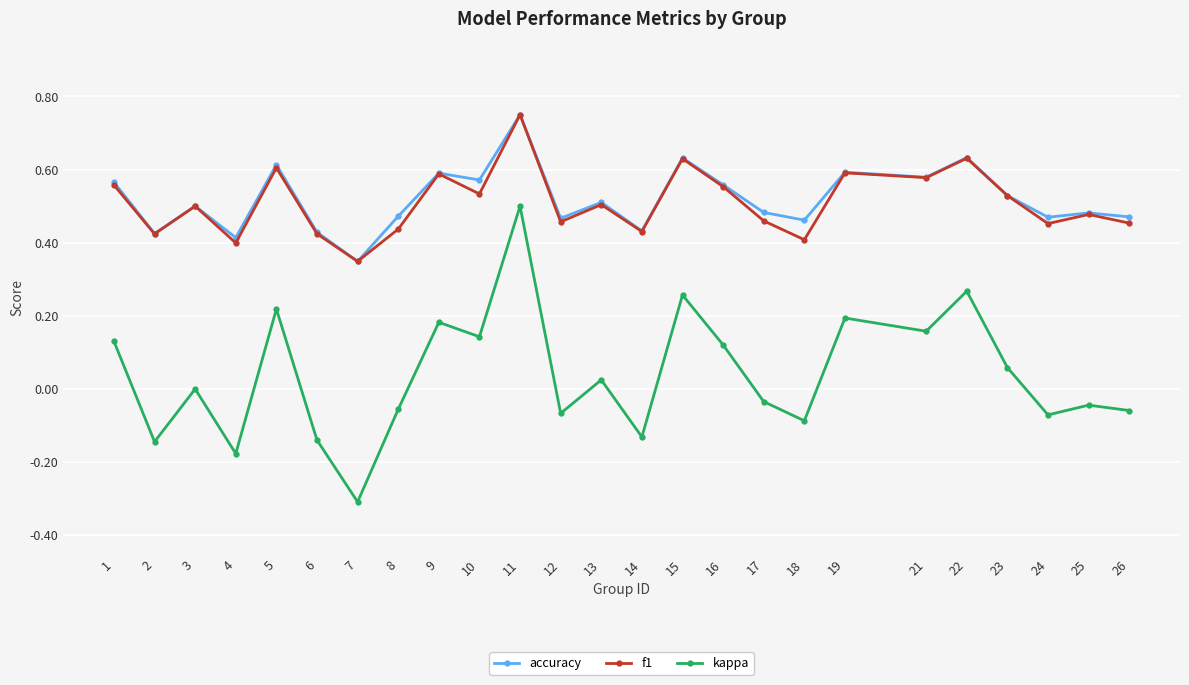

True or false: accuracy and kappa intersect in this chart.

False